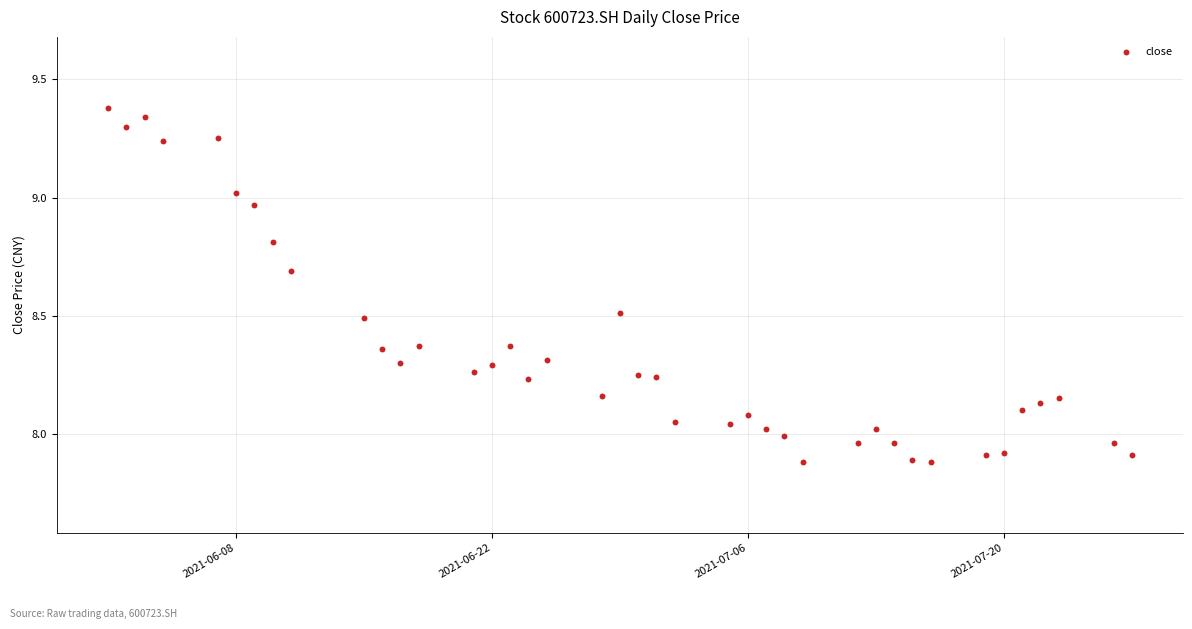

What is the range of X values (max minus min)?

56.0